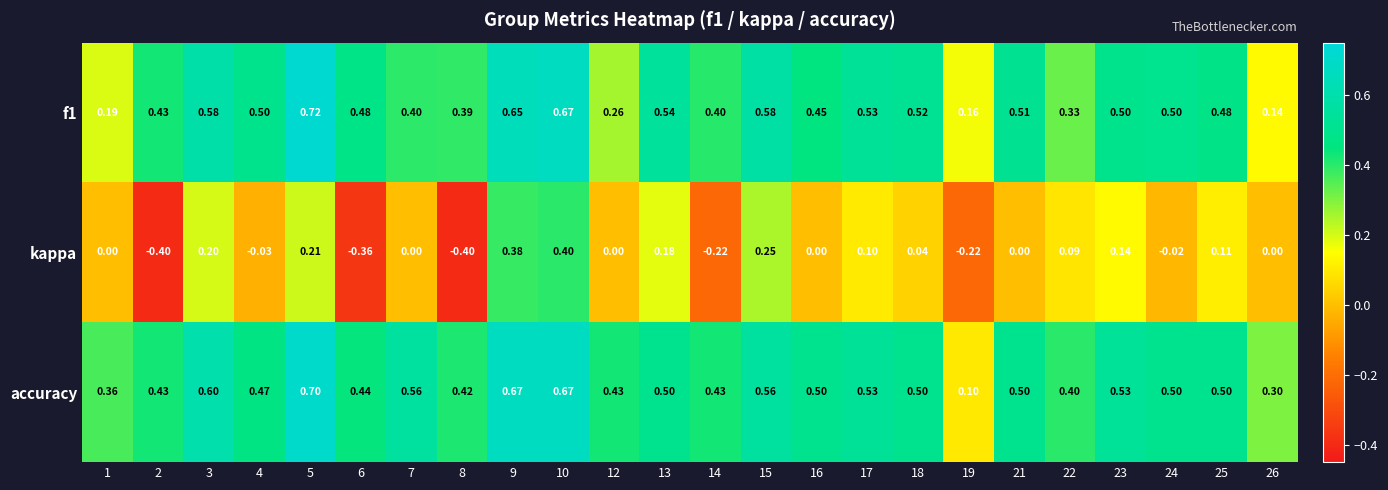

Between 5 and 10, which series saw the biggest shift?

kappa